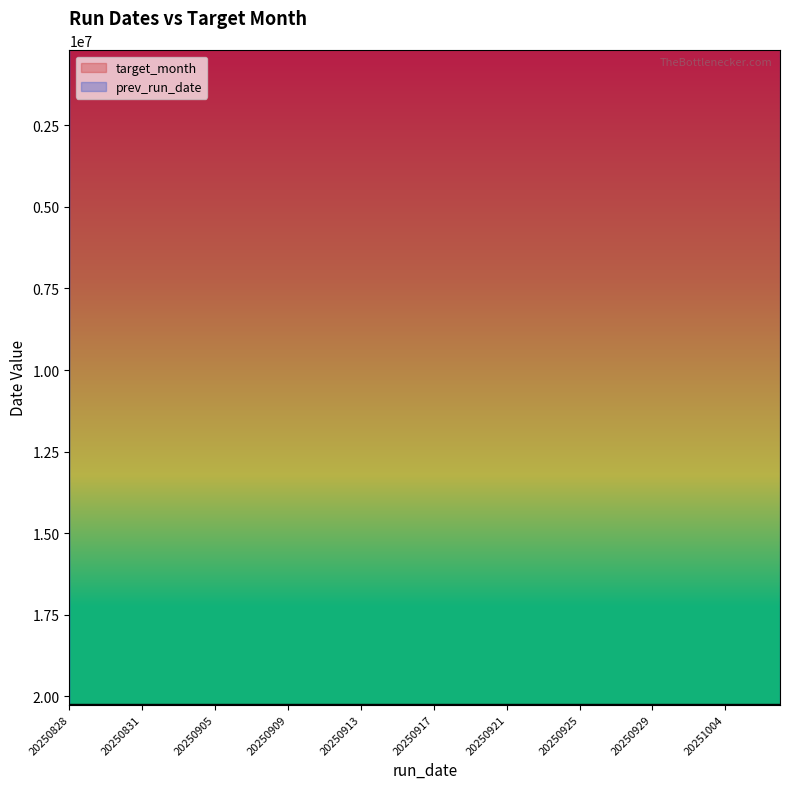

Which has a higher value, 20250904 or 20251005?

20251005